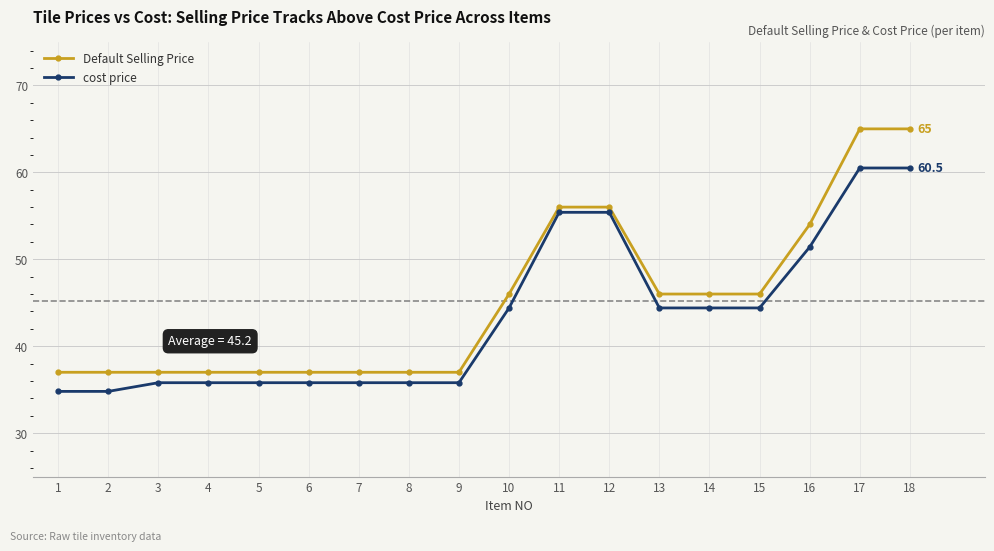

True or false: Default Selling Price has a value of 46.0 at 10.

True